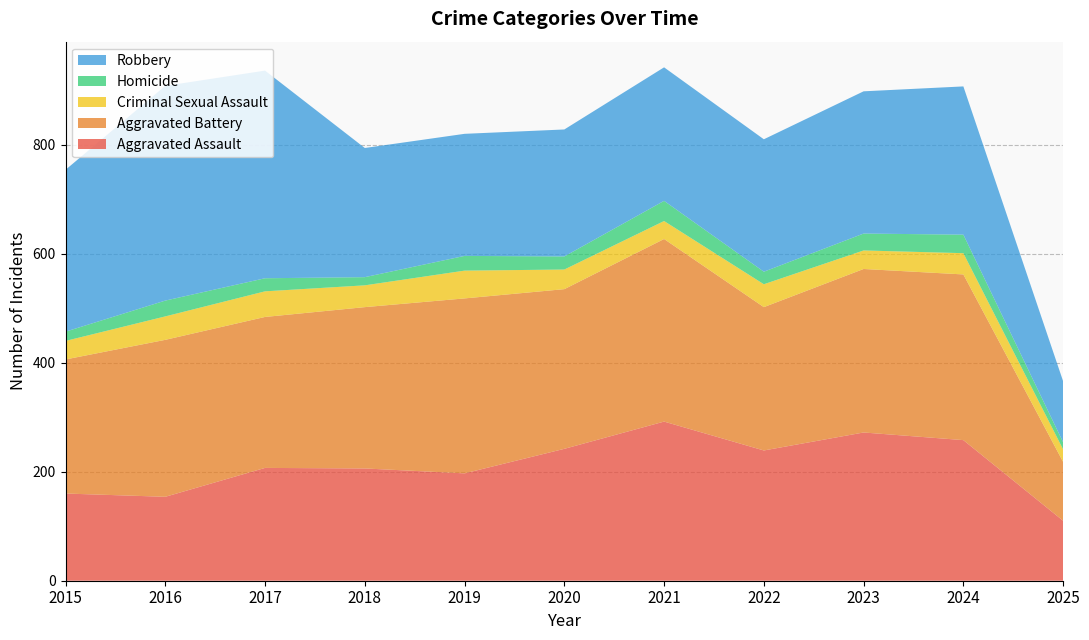

Reading left to right, list all the values displayed in this chart.

Aggravated Assault: 160	154	207	206	197	242	292	239	272	258	110
Aggravated Battery: 246	288	277	296	321	293	335	263	300	304	108
Criminal Sexual Assault: 34	43	47	40	51	36	33	42	34	39	23
Homicide: 17	29	24	15	27	24	37	23	31	34	13
Robbery: 297	394	381	237	224	233	245	243	261	272	112